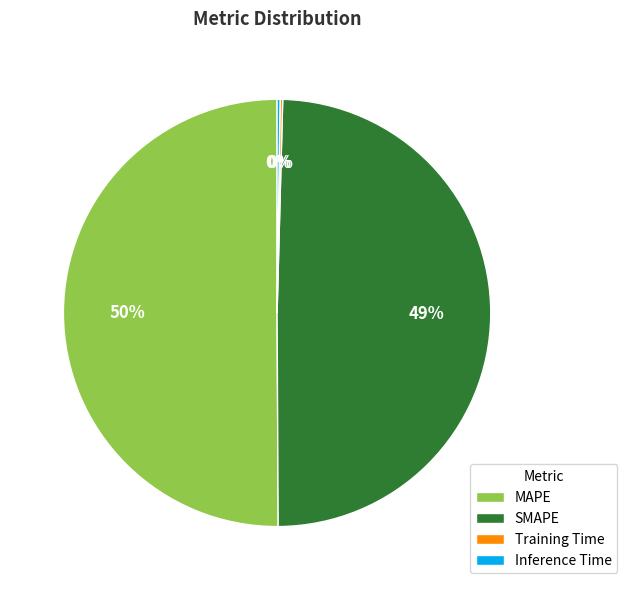

What is the majority slice?

MAPE